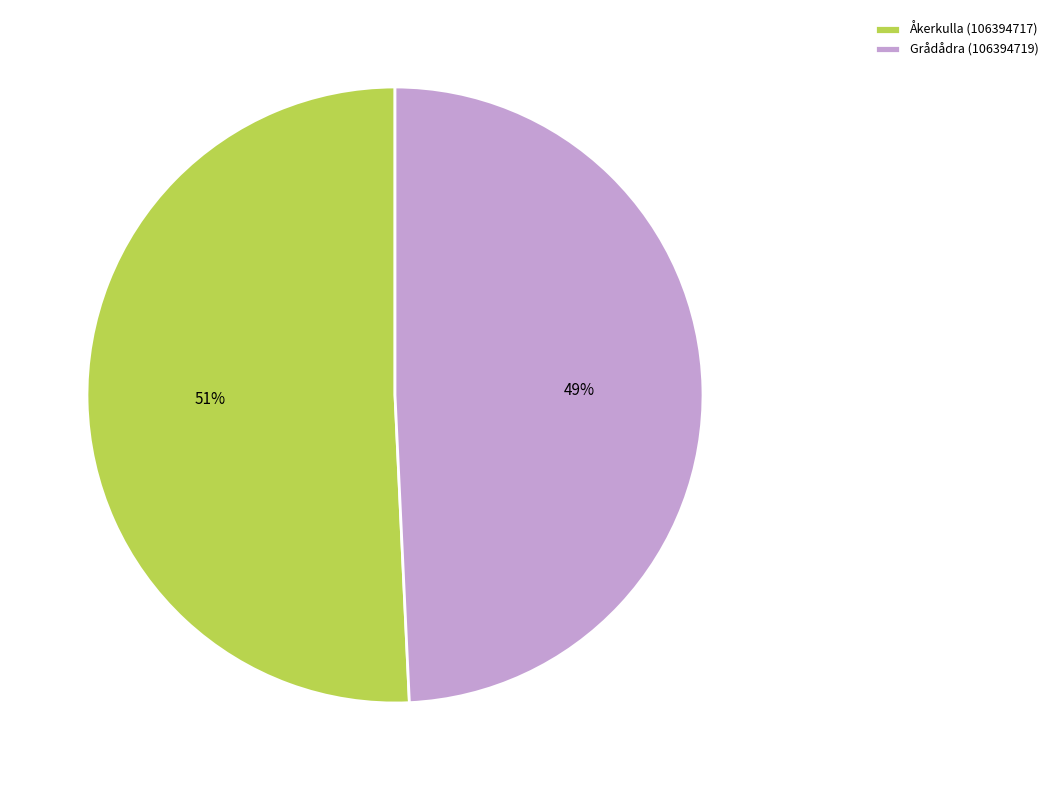

True or false: Åkerkulla (106394717) accounts for 51% of the total.

True